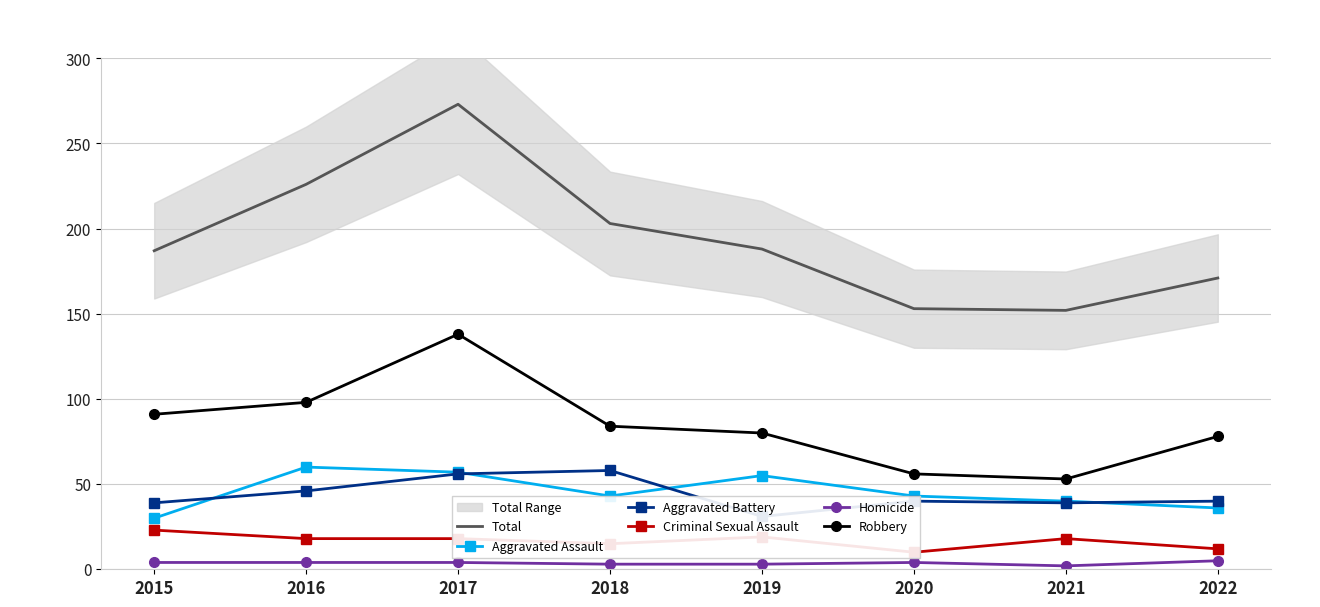

True or false: Homicide and Criminal Sexual Assault intersect in this chart.

False